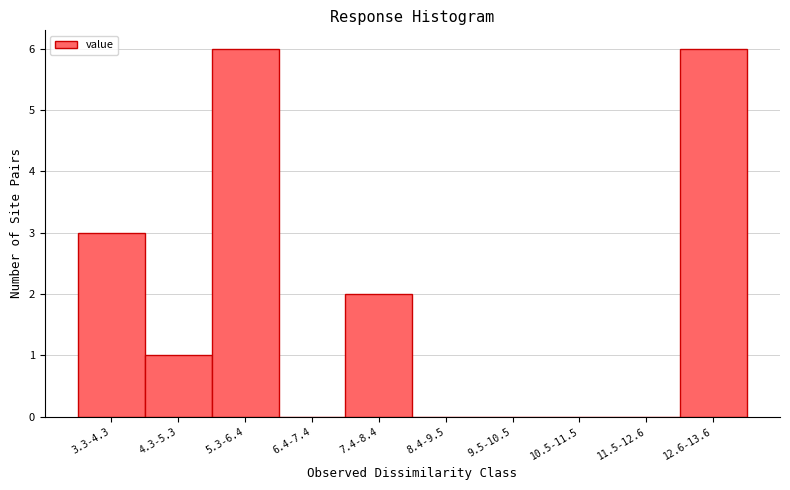

Reading right to left, extract all data points from this chart.

12.6-13.6=6	11.5-12.6=0	10.5-11.5=0	9.5-10.5=0	8.4-9.5=0	7.4-8.4=2	6.4-7.4=0	5.3-6.4=6	4.3-5.3=1	3.3-4.3=3